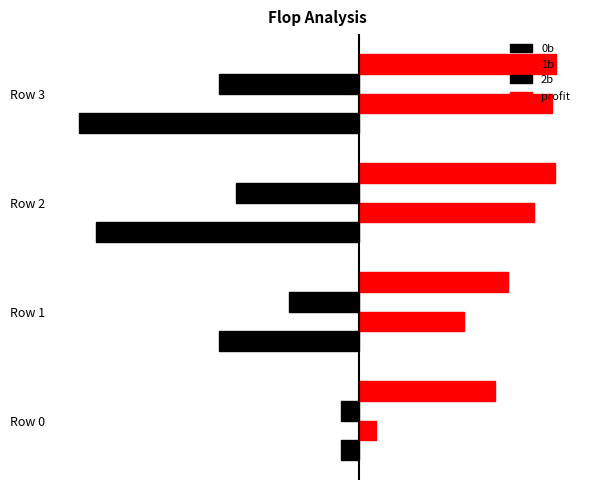

Which category has the highest value in the 1b series?

Row 3